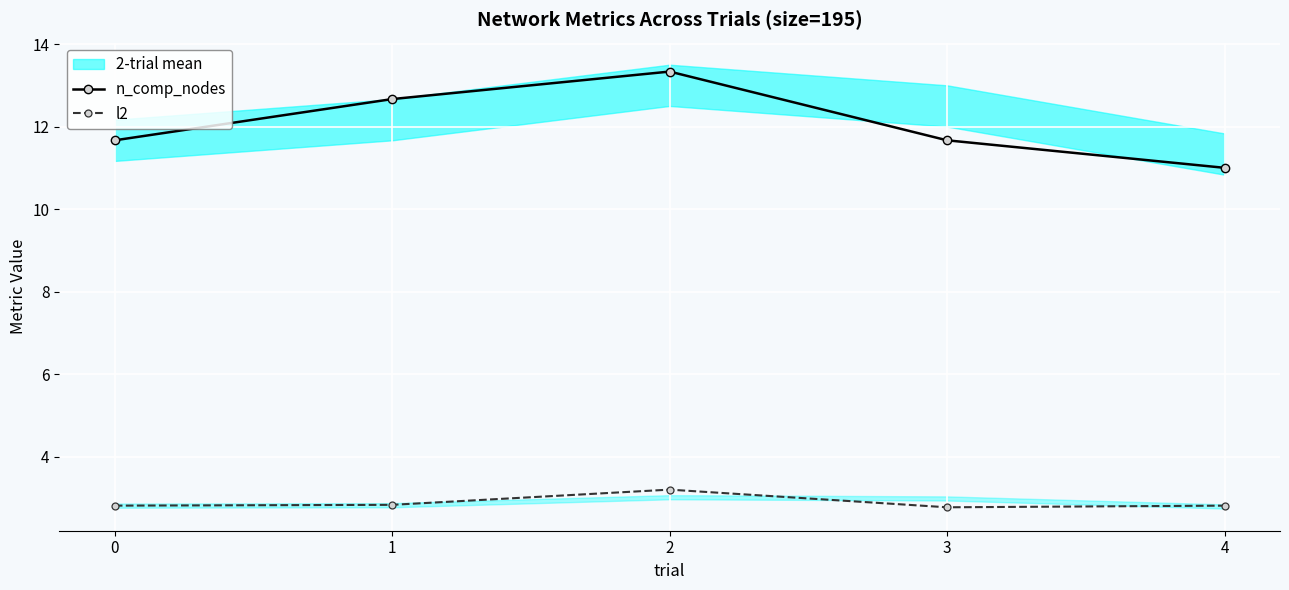

What is the value of the l2 point at the 1st from the left?

2.8